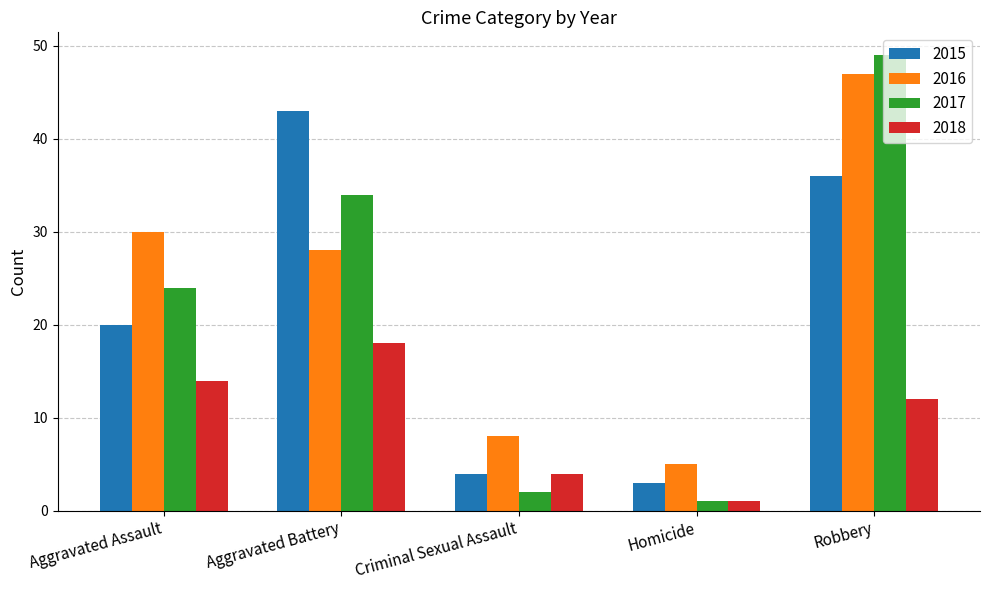

At which label is 2018 closest to 9?

Robbery